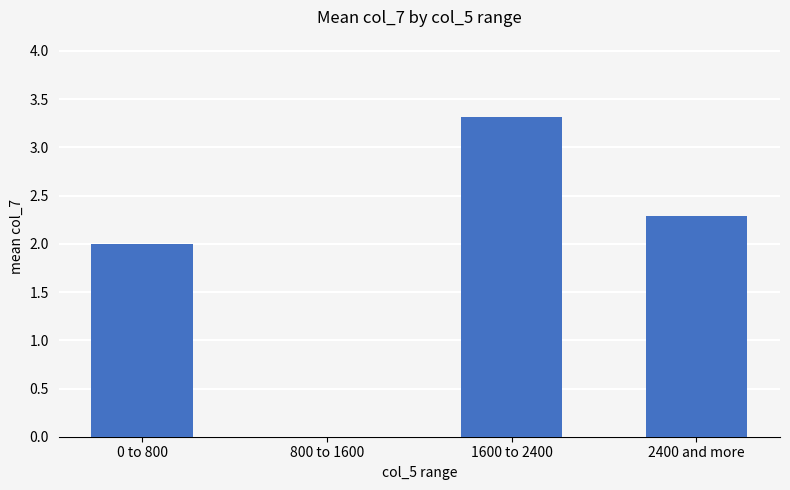

Reading left to right, extract all data points from this chart.

0 to 800=2.0	800 to 1600=0.0	1600 to 2400=3.3	2400 and more=2.3